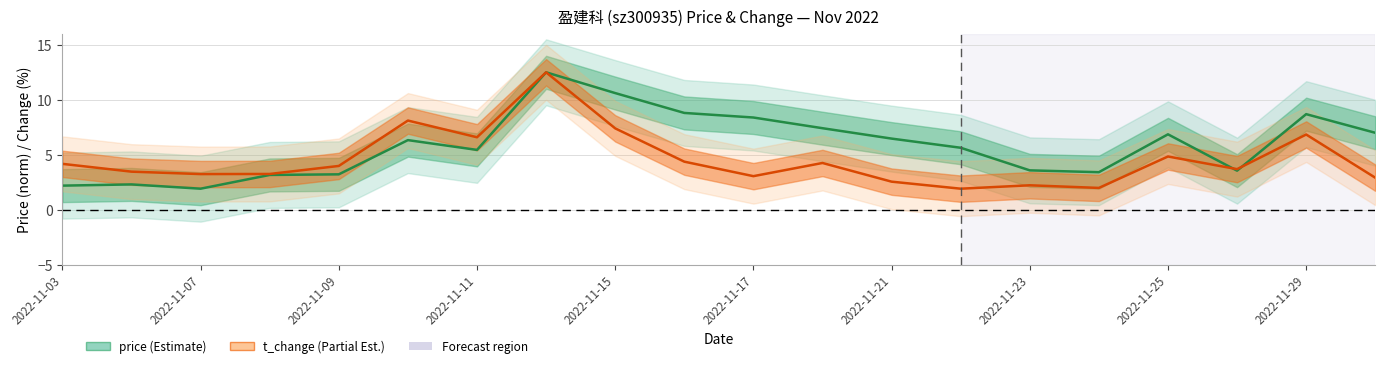

The value of price at 2022-11-09 is 5.5. True or false?

False